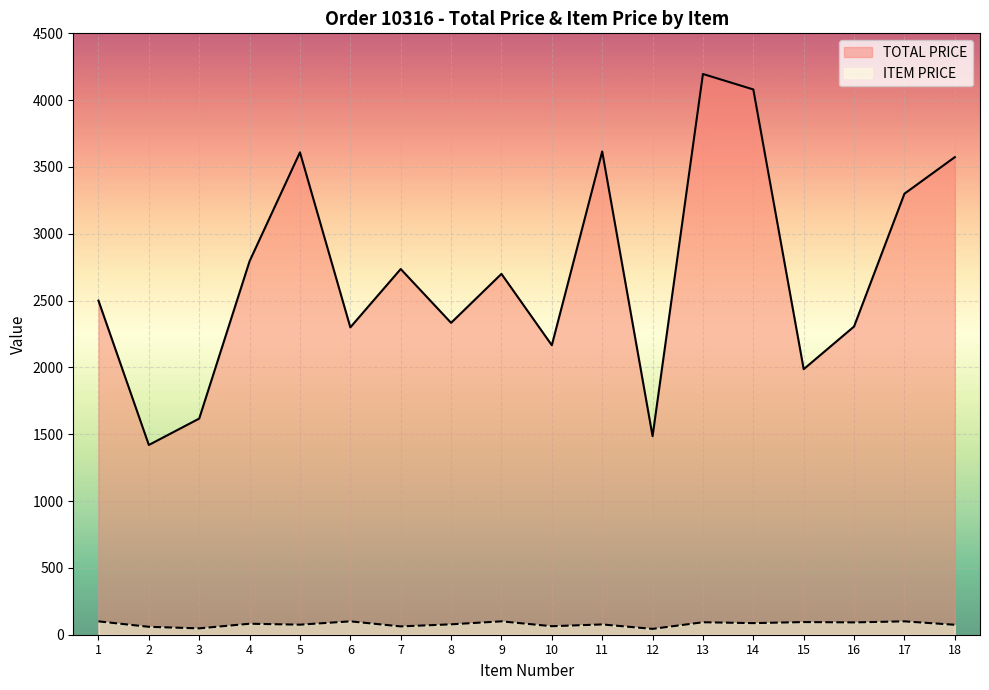

At which category does the chart reach its peak across all series?

13